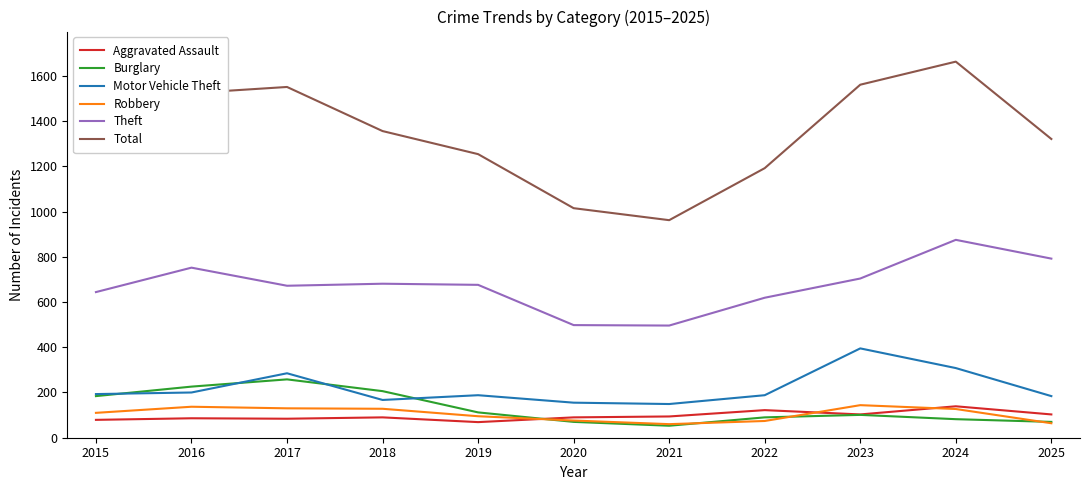

Is this an area chart (filled region under the line)?

No